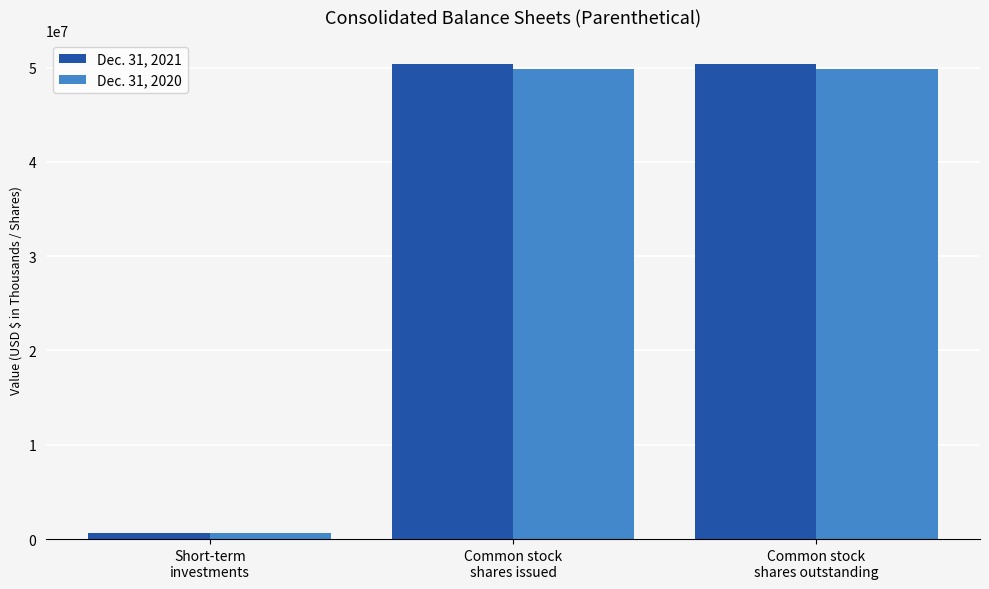

What is the average value of the Dec. 31, 2021 series?

33813384